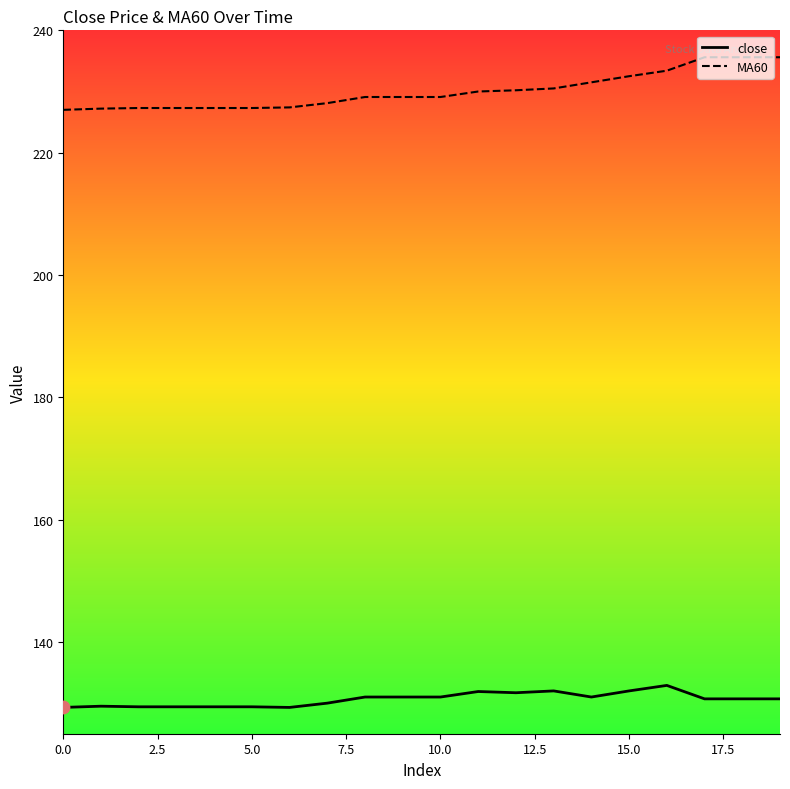

What are all the series names shown in the legend?

close, MA60